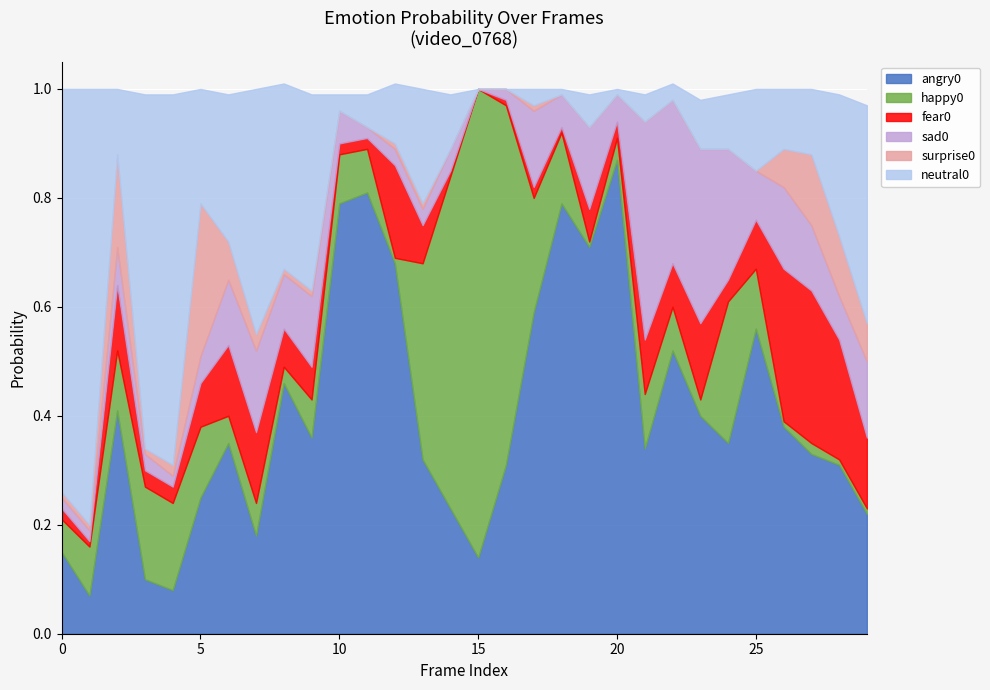

Rank the series at 19 from lowest to highest value.

surprise0, happy0, fear0, neutral0, sad0, angry0